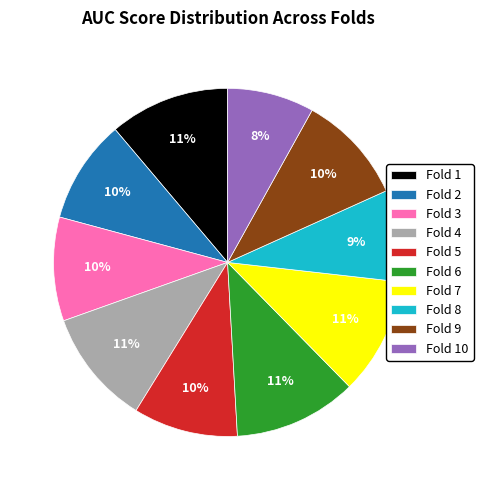

Is it true that Fold 2 is 1% of the pie?

False